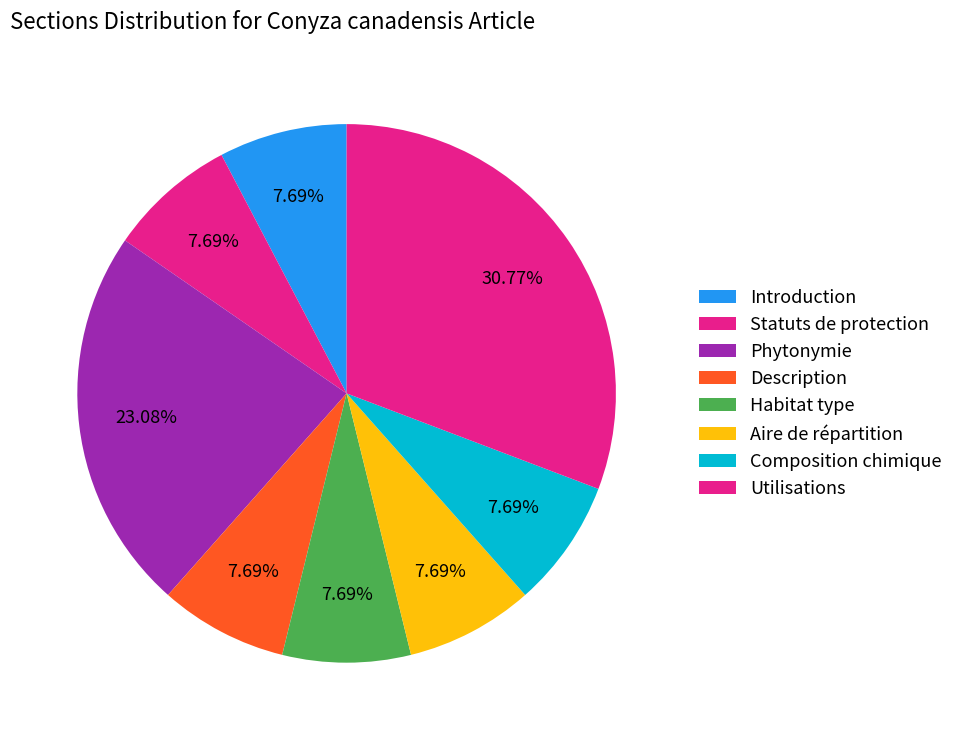

Count the number of slices in the pie.

8